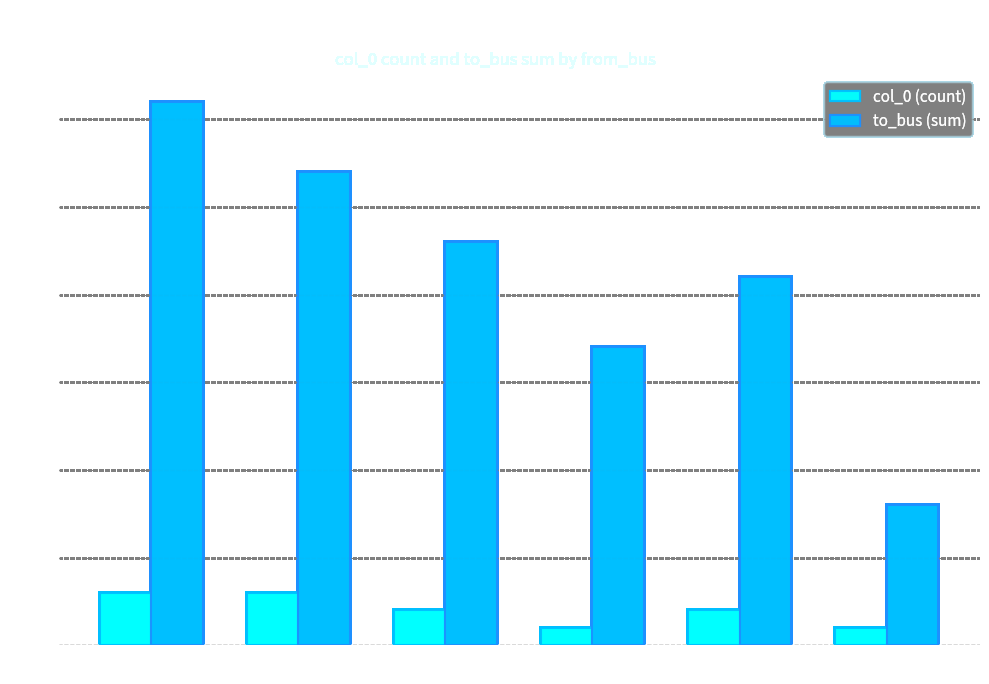

How many col_0 (count) values are between 1 and 3?

6